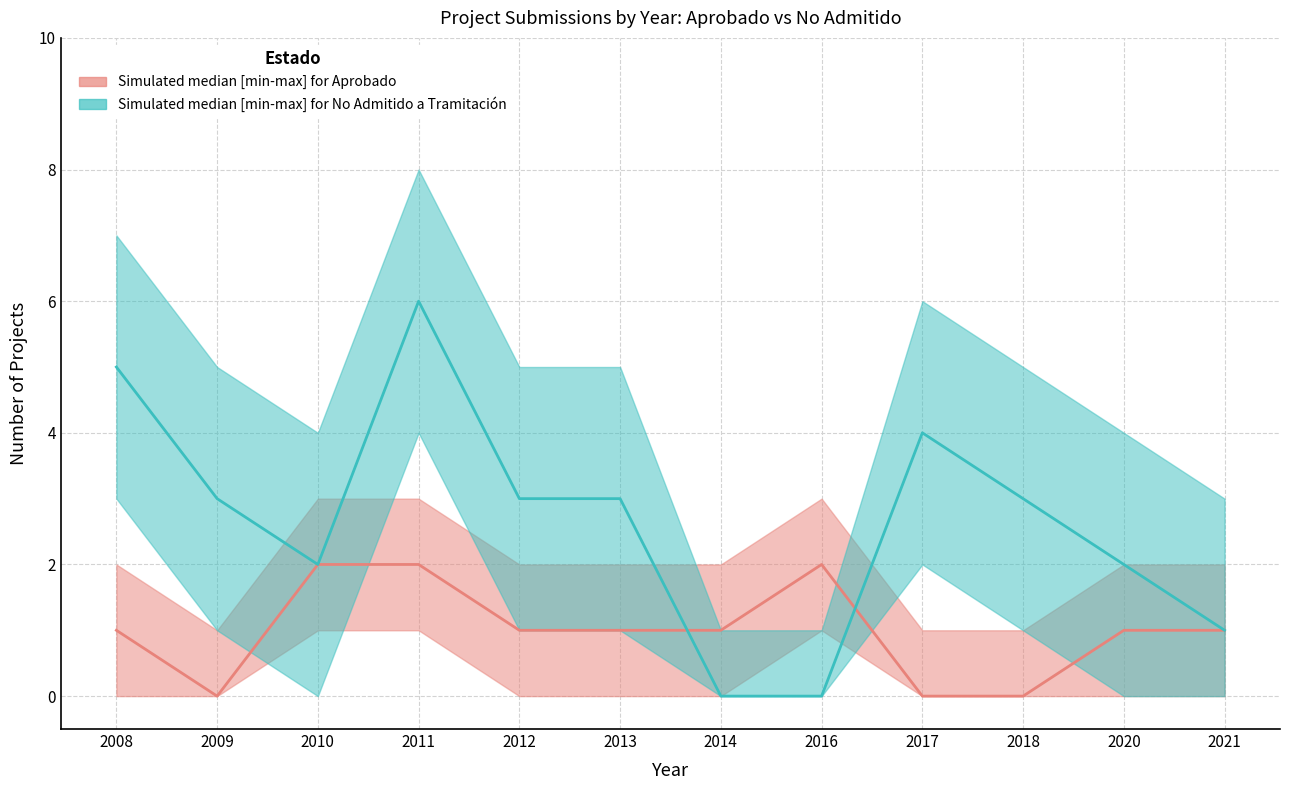

Between 2016 and 2020, which is larger?

2016